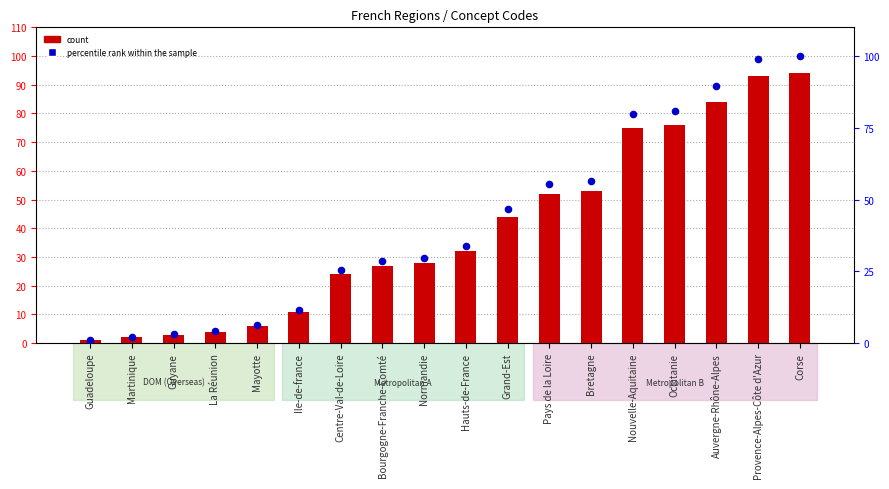

At which category is the sum across all series the highest?

Corse